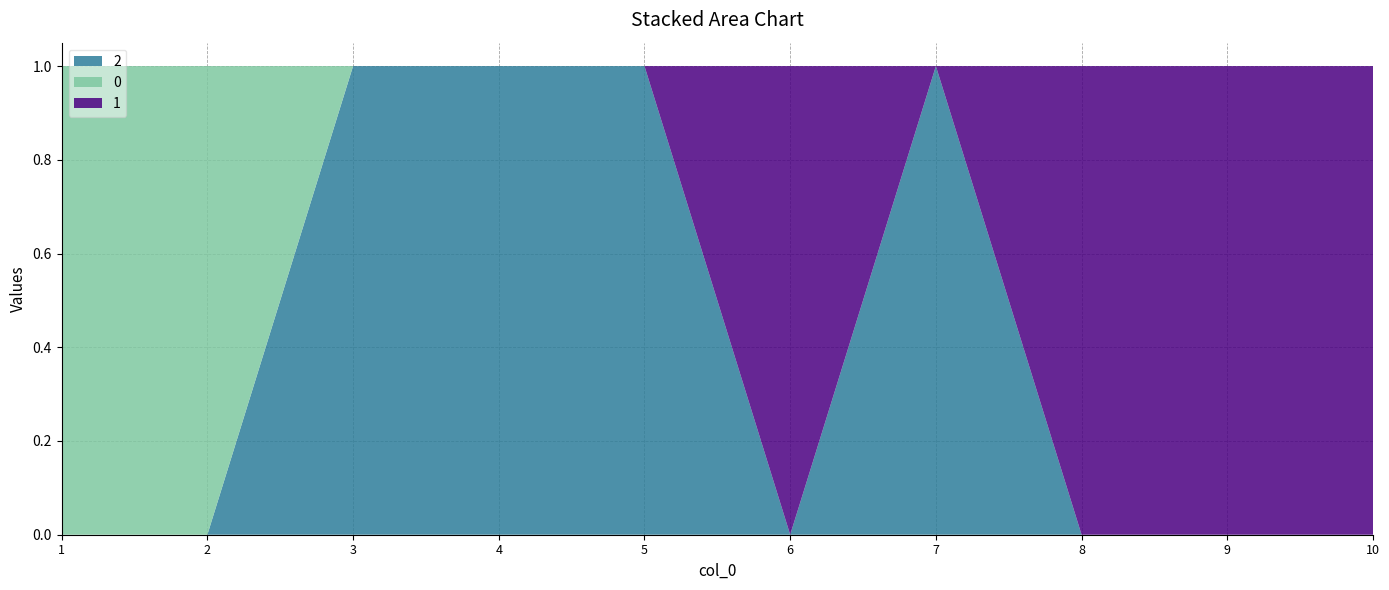

Reading right to left, extract all data points from this chart.

2: 0	0	0	1	0	1	1	1	0	0
0: 0	0	0	0	0	0	0	0	1	1
1: 1	1	1	0	1	0	0	0	0	0